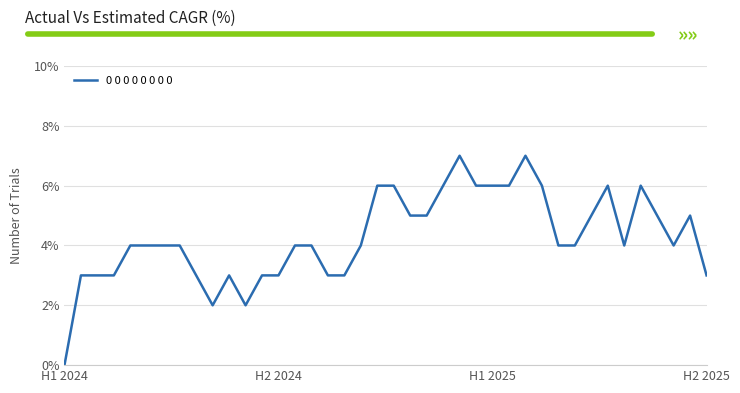

Reading left to right, extract all data points from this chart.

0	3	3	3	4	4	4	4	3	2	3	2	3	3	4	4	3	3	4	6	6	5	5	6	7	6	6	6	7	6	4	4	5	6	4	6	5	4	5	3